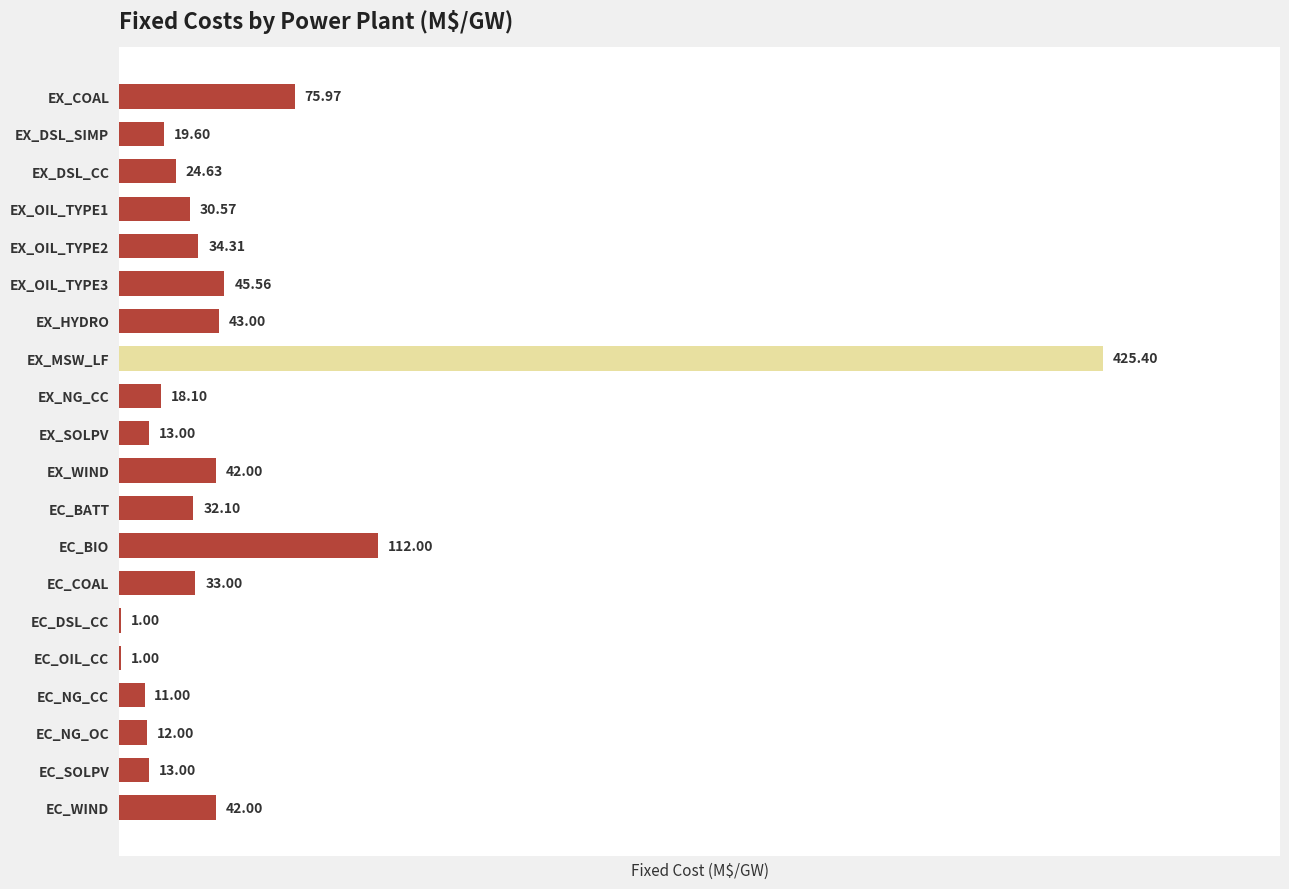

What is the average value?

51.5